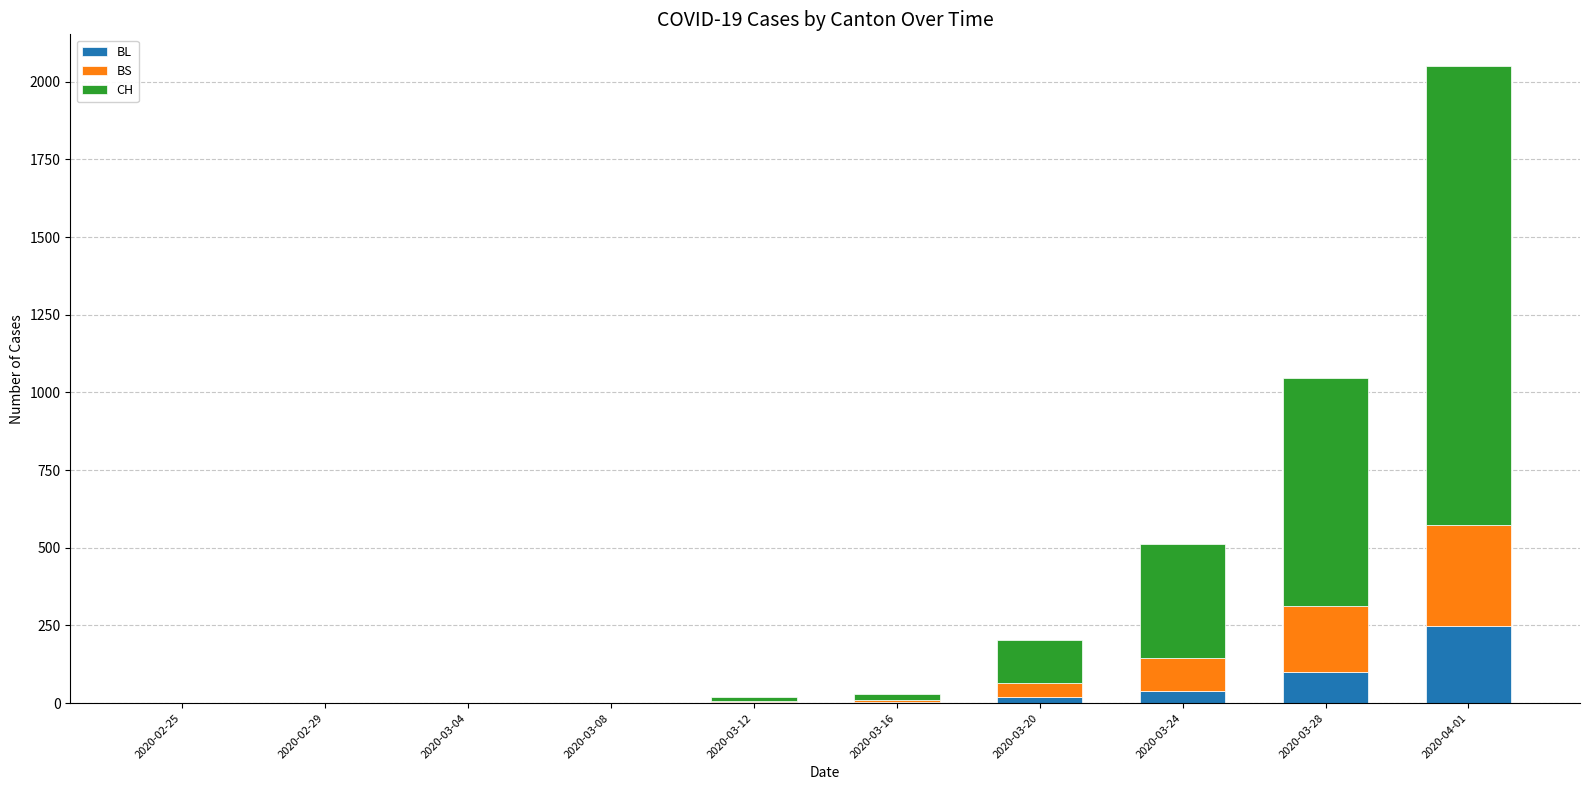

What is the sum of all BL values?

414